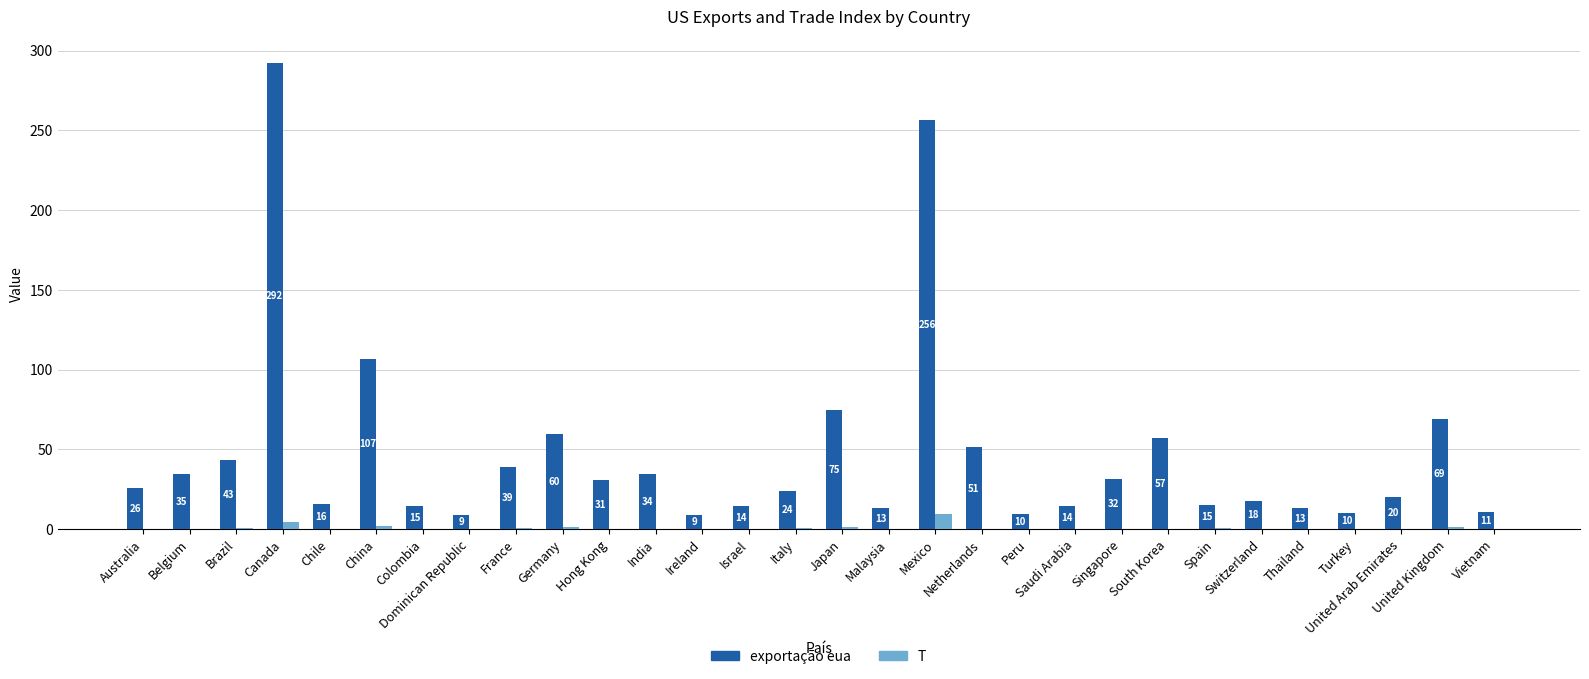

Does the chart contain stacked bars?

No